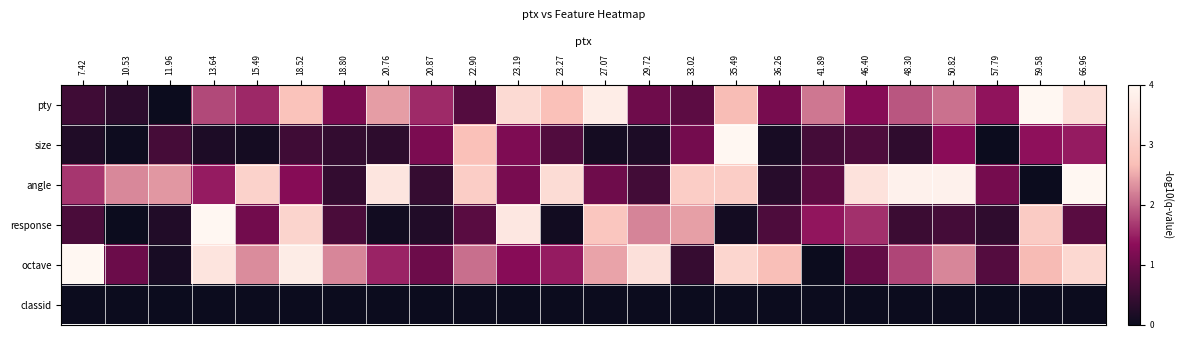

Reading left to right, extract all data points from this chart.

pty: 7.42=0.5	10.53=0.3	11.96=0.0	13.64=1.8	15.49=1.5	18.52=2.8	18.80=1.2	20.76=2.4	20.87=1.5	22.90=0.8	23.19=3.3	23.27=2.7	27.07=3.8	29.72=1.0	33.02=0.8	35.49=2.6	36.26=1.1	41.89=2.1	46.40=1.3	48.30=1.9	50.82=2.1	57.79=1.4	59.58=4.0	66.96=3.4
size: 7.42=0.2	10.53=0.0	11.96=0.6	13.64=0.2	15.49=0.1	18.52=0.5	18.80=0.4	20.76=0.4	20.87=1.2	22.90=2.7	23.19=1.2	23.27=0.7	27.07=0.1	29.72=0.2	33.02=1.1	35.49=4.0	36.26=0.1	41.89=0.6	46.40=0.7	48.30=0.4	50.82=1.3	57.79=0.0	59.58=1.4	66.96=1.4
angle: 7.42=1.6	10.53=2.3	11.96=2.4	13.64=1.4	15.49=3.1	18.52=1.3	18.80=0.4	20.76=3.6	20.87=0.4	22.90=3.0	23.19=1.1	23.27=3.3	27.07=1.0	29.72=0.6	33.02=3.0	35.49=3.0	36.26=0.3	41.89=0.8	46.40=3.5	48.30=3.9	50.82=3.8	57.79=1.1	59.58=0.0	66.96=4.0
response: 7.42=0.7	10.53=0.0	11.96=0.2	13.64=4.0	15.49=1.1	18.52=3.2	18.80=0.7	20.76=0.1	20.87=0.2	22.90=0.8	23.19=3.6	23.27=0.1	27.07=2.8	29.72=2.2	33.02=2.4	35.49=0.1	36.26=0.7	41.89=1.4	46.40=1.6	48.30=0.5	50.82=0.6	57.79=0.4	59.58=2.9	66.96=0.8
octave: 7.42=4.0	10.53=1.0	11.96=0.1	13.64=3.5	15.49=2.3	18.52=3.7	18.80=2.2	20.76=1.5	20.87=1.0	22.90=2.1	23.19=1.3	23.27=1.5	27.07=2.5	29.72=3.4	33.02=0.4	35.49=3.2	36.26=2.7	41.89=0.0	46.40=0.9	48.30=1.8	50.82=2.2	57.79=0.8	59.58=2.6	66.96=3.3
classid: 7.42=0.0	10.53=0.0	11.96=0.0	13.64=0.0	15.49=0.0	18.52=0.0	18.80=0.0	20.76=0.0	20.87=0.0	22.90=0.0	23.19=0.0	23.27=0.0	27.07=0.0	29.72=0.0	33.02=0.0	35.49=0.0	36.26=0.0	41.89=0.0	46.40=0.0	48.30=0.0	50.82=0.0	57.79=0.0	59.58=0.0	66.96=0.0